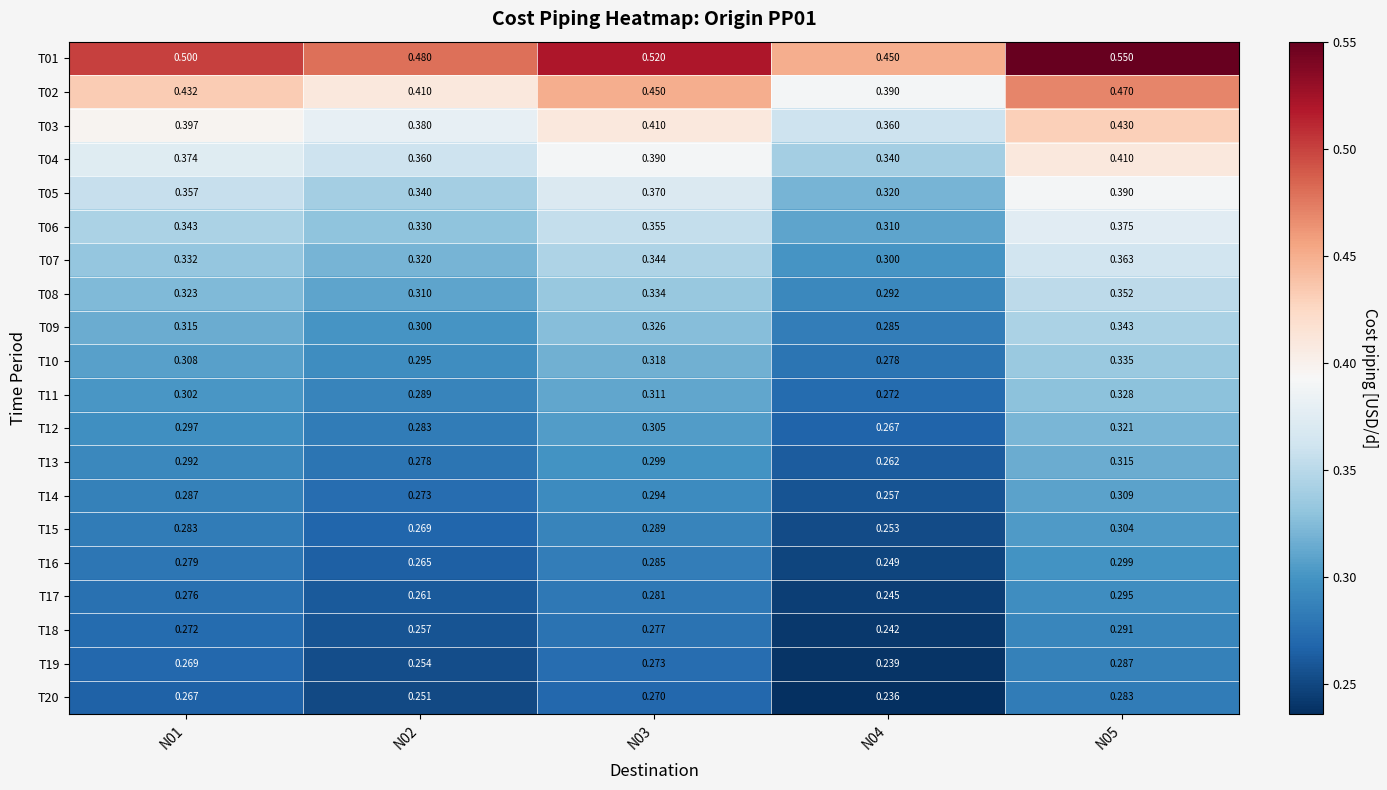

Which category has the lowest value across all series?

N04